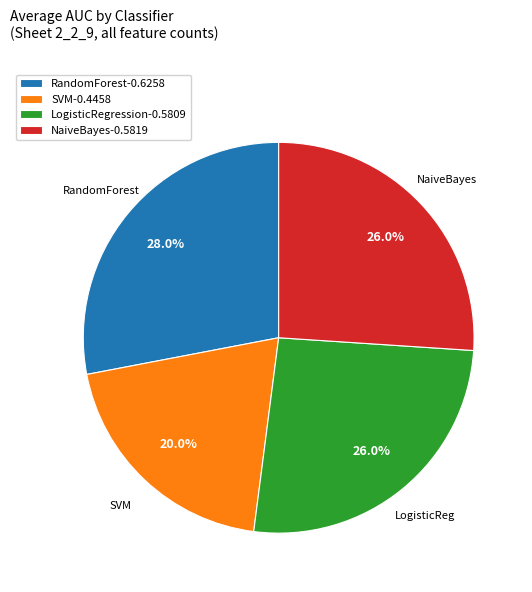

What percentage do NaiveBayes-0.5819 and RandomForest-0.6258 together represent?

54.0%